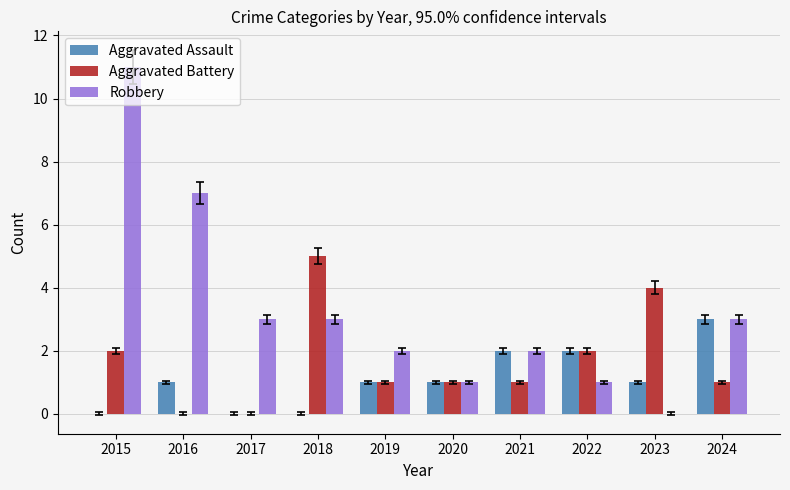

What is the greatest value displayed?

11